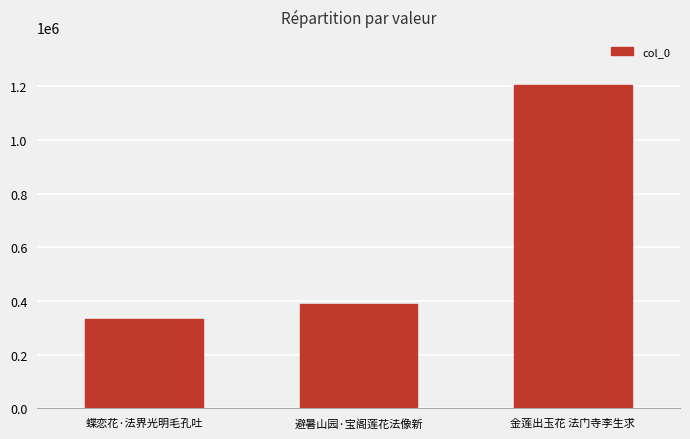

Count the number of categories in the chart.

3